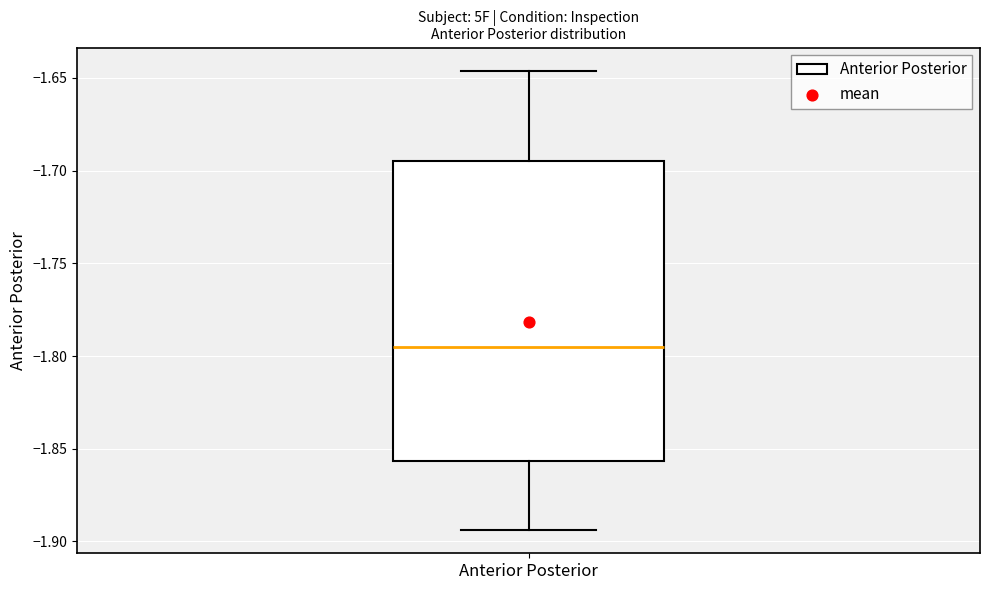

Read this box plot against the y-axis: the position of the median line, the range covered by the box, and the ends of both whiskers. The values are not printed on the chart, so give them approximately, as read against the axis.

median -1.795, box -1.855 to -1.695, whiskers -1.895 to -1.645